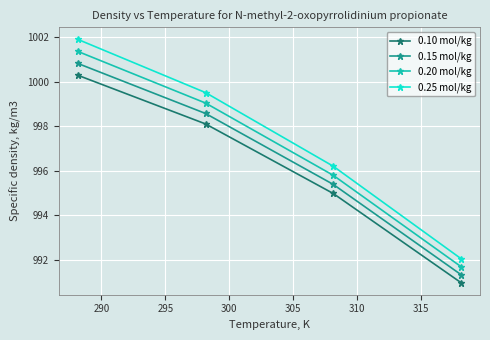

Does the chart display data point markers on the line(s)?

Yes